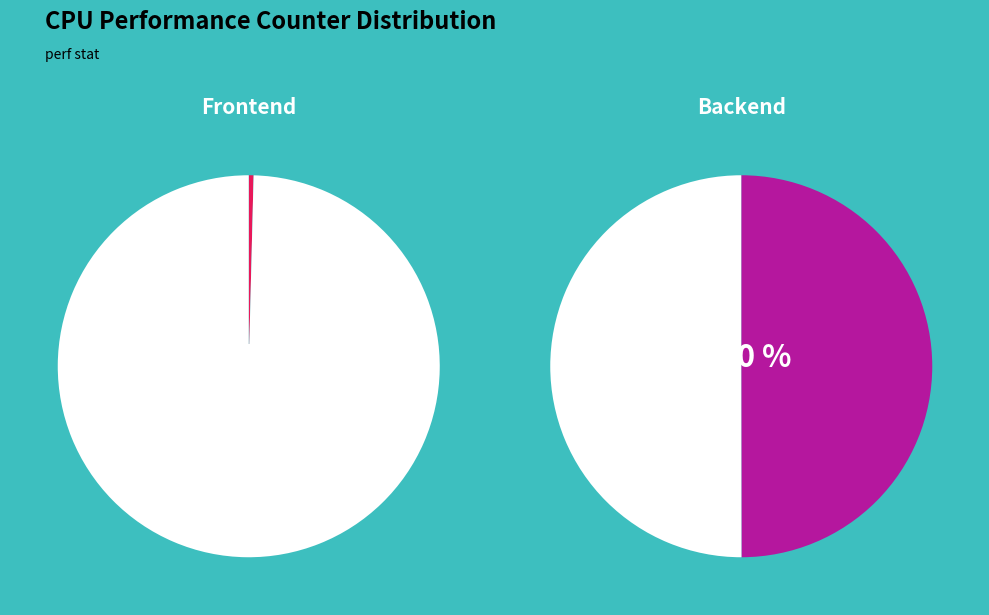

The LLC-prefetches slice represents 0% of the pie. True or false?

True